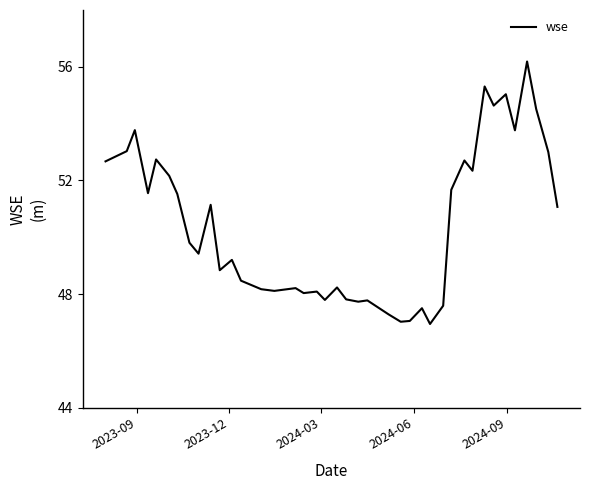

What is the smallest value displayed?

46.9